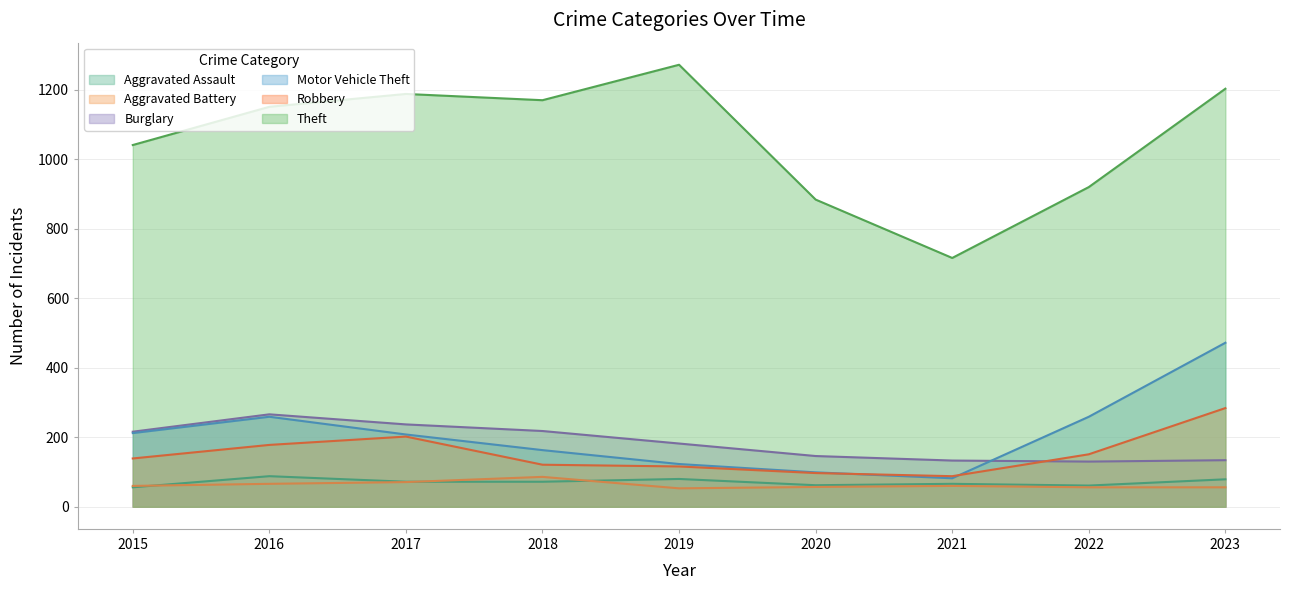

Rank the series at 2019 from highest to lowest value.

Theft, Burglary, Motor Vehicle Theft, Robbery, Aggravated Assault, Aggravated Battery